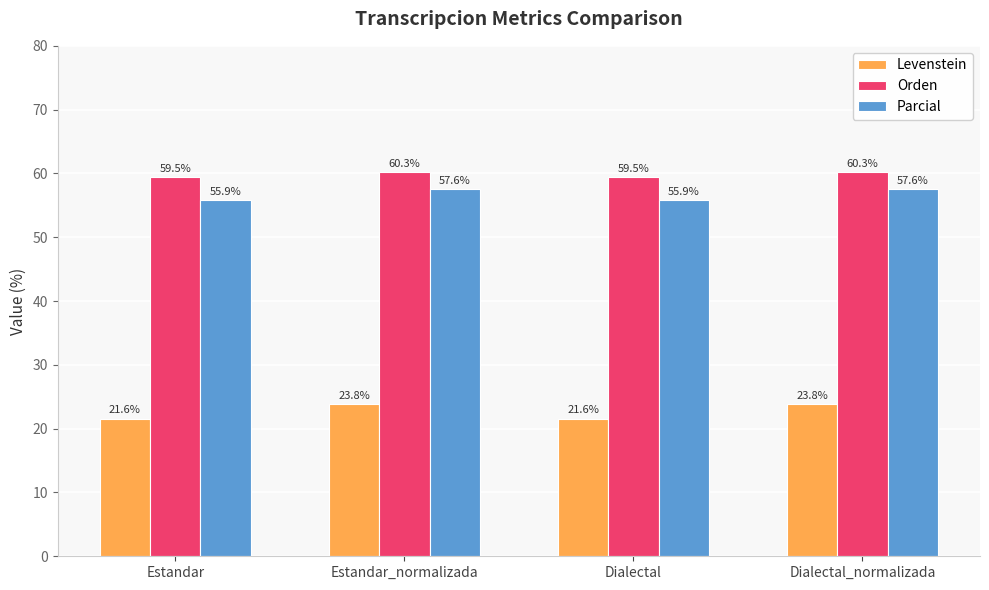

The Orden series shows 59.5 at Dialectal. True or false?

True